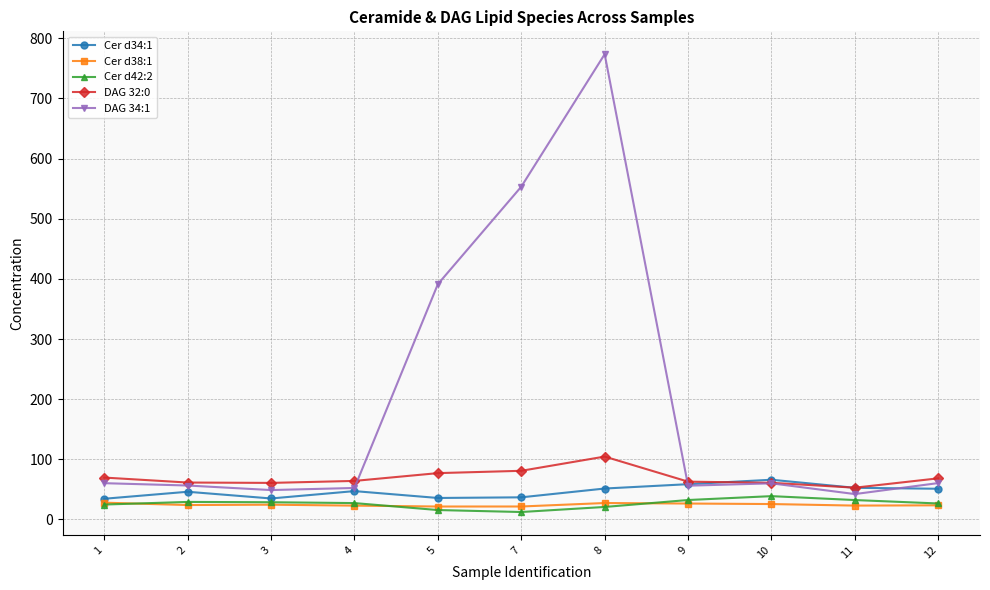

Which series has the largest total across all categories?

DAG 34:1